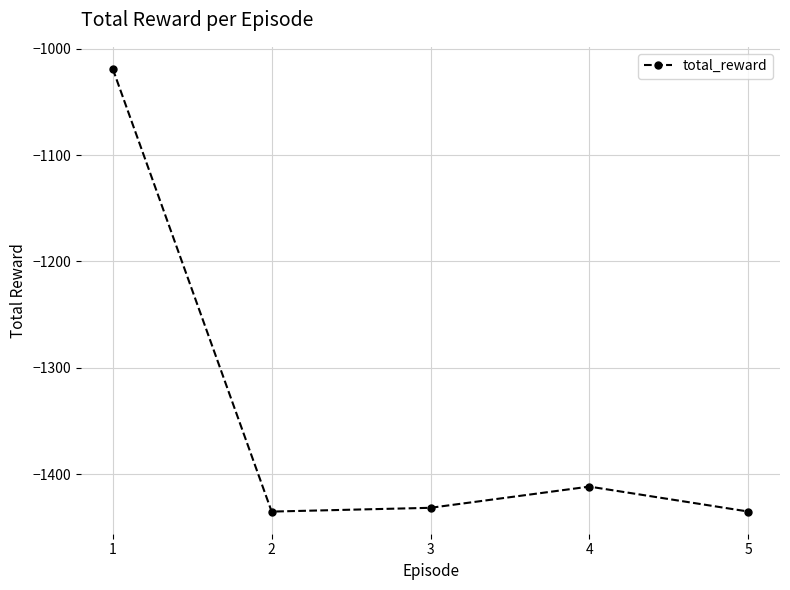

What value does the data have at 4?

-1411.7